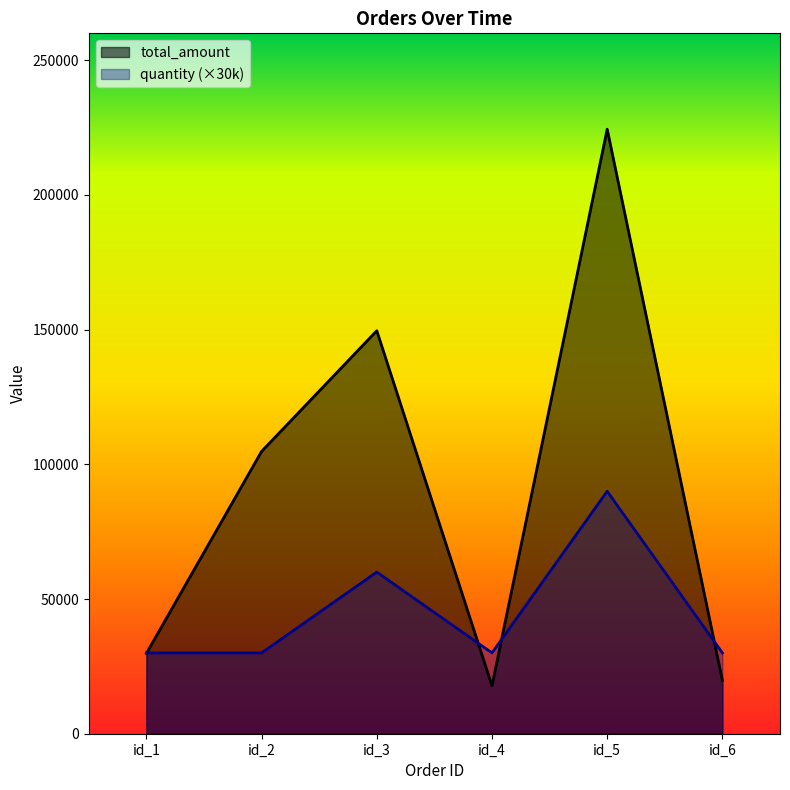

Which category has the lowest value across all series?

id_4